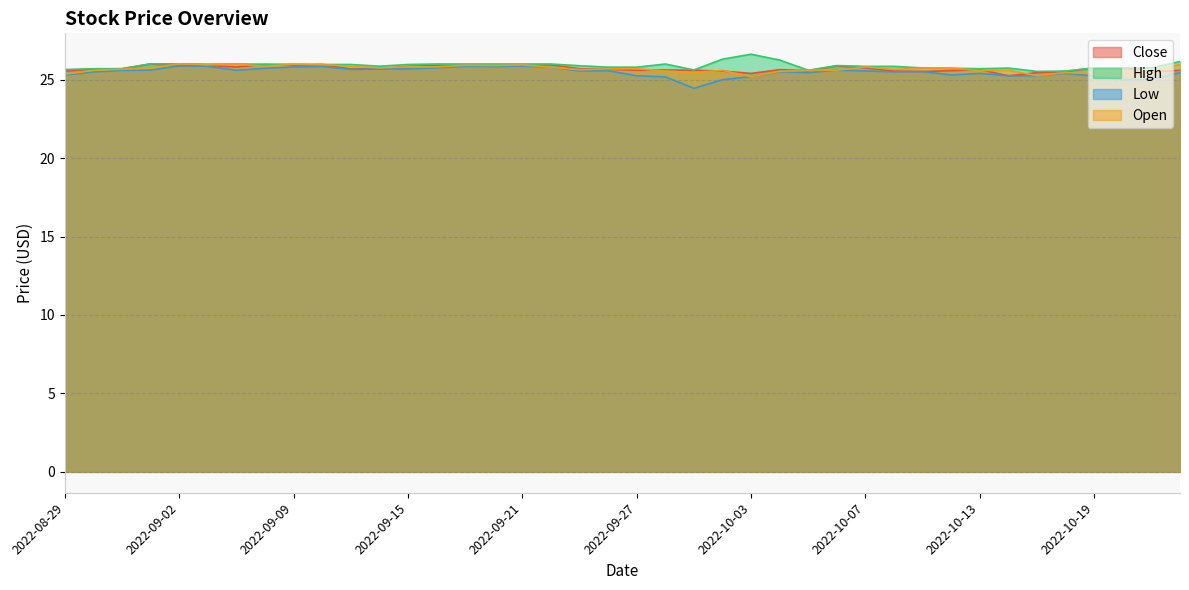

What value does the data have at 2022-09-30?

25.5